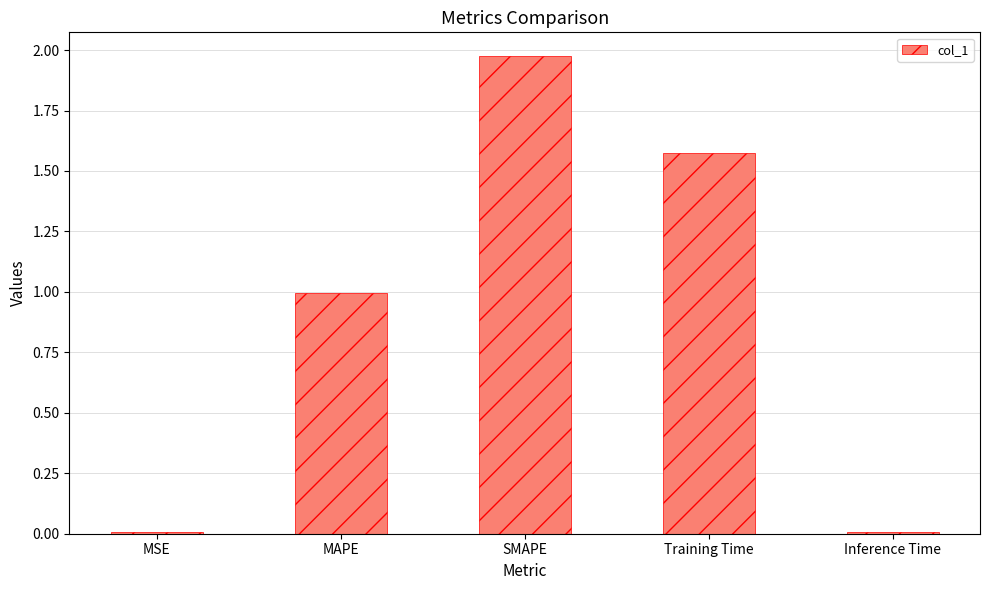

What is the label of the 4th bar from the right?

MAPE